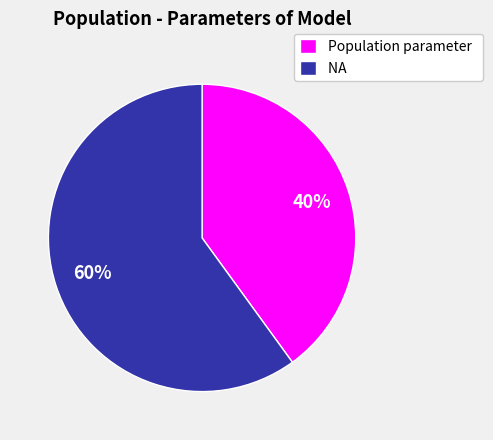

What percentage is the NA slice, to the nearest percent?

60%